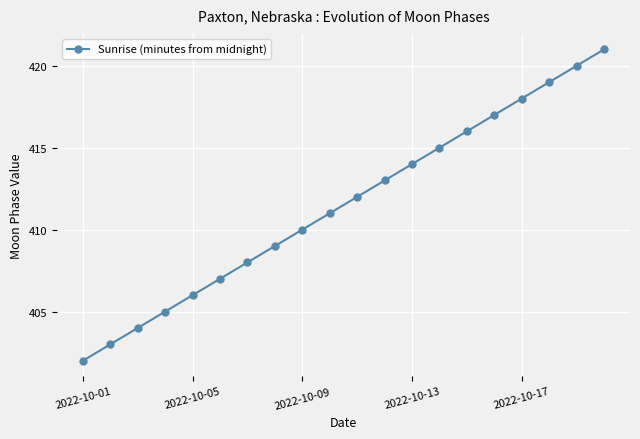

What is the minimum value shown in the chart?

402